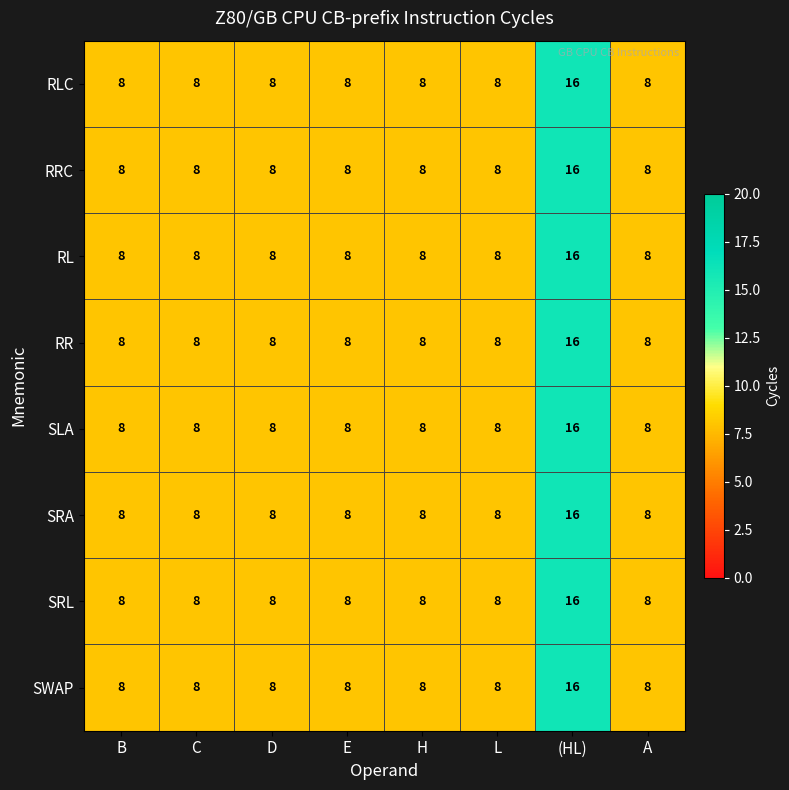

What is the total value across all series at (HL)?

128